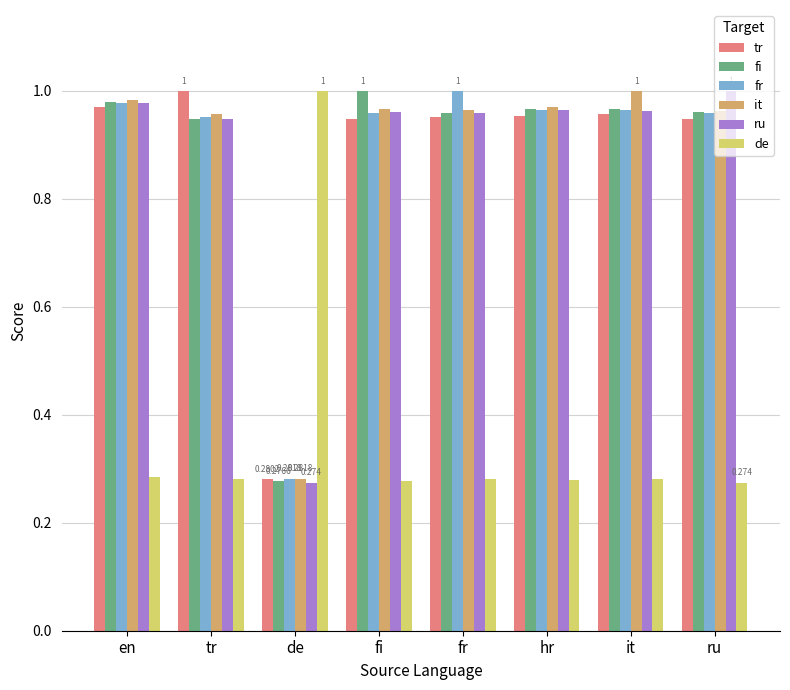

At which label is it closest to 0?

de